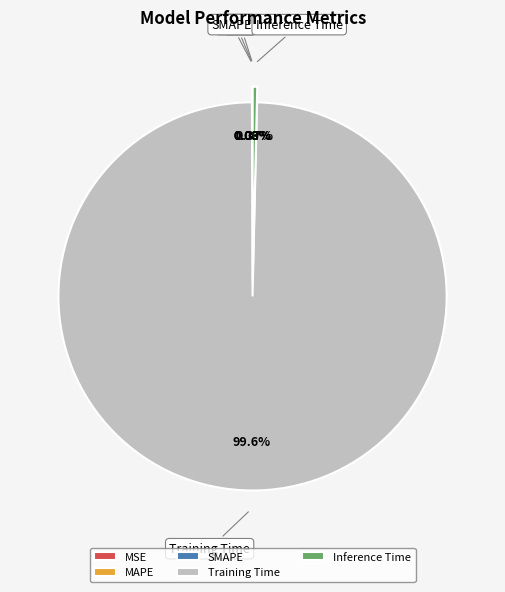

Do Inference Time and Training Time together represent more than half of the pie?

Yes